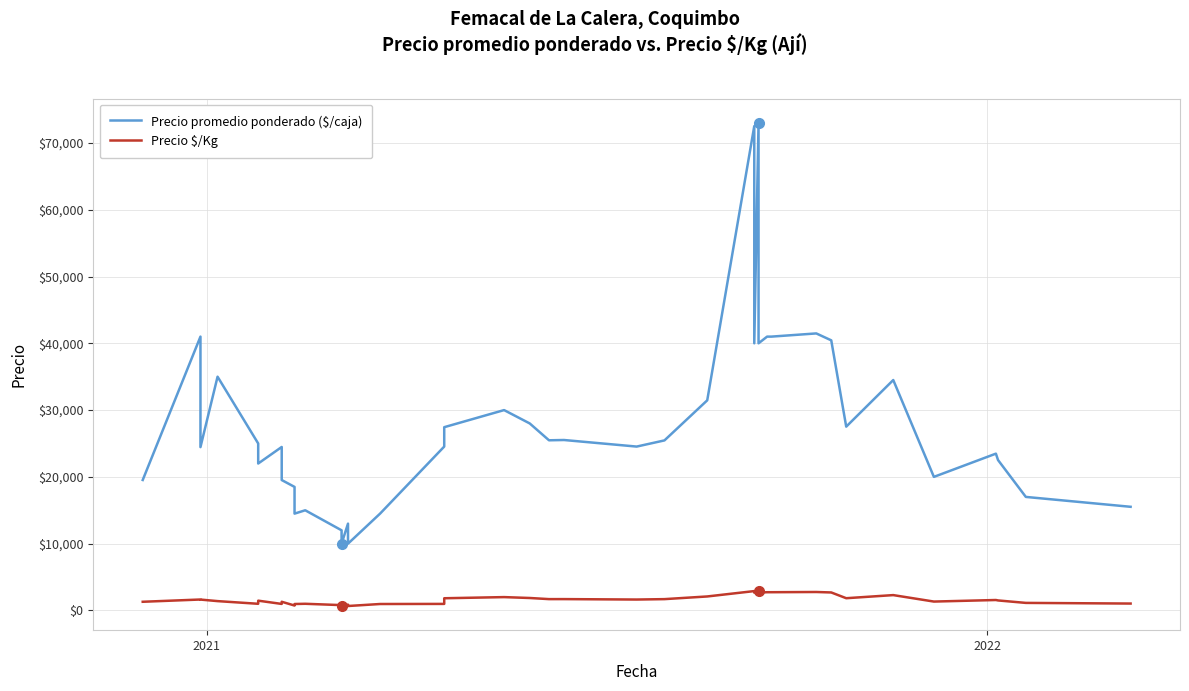

What is the greatest value displayed?

73000